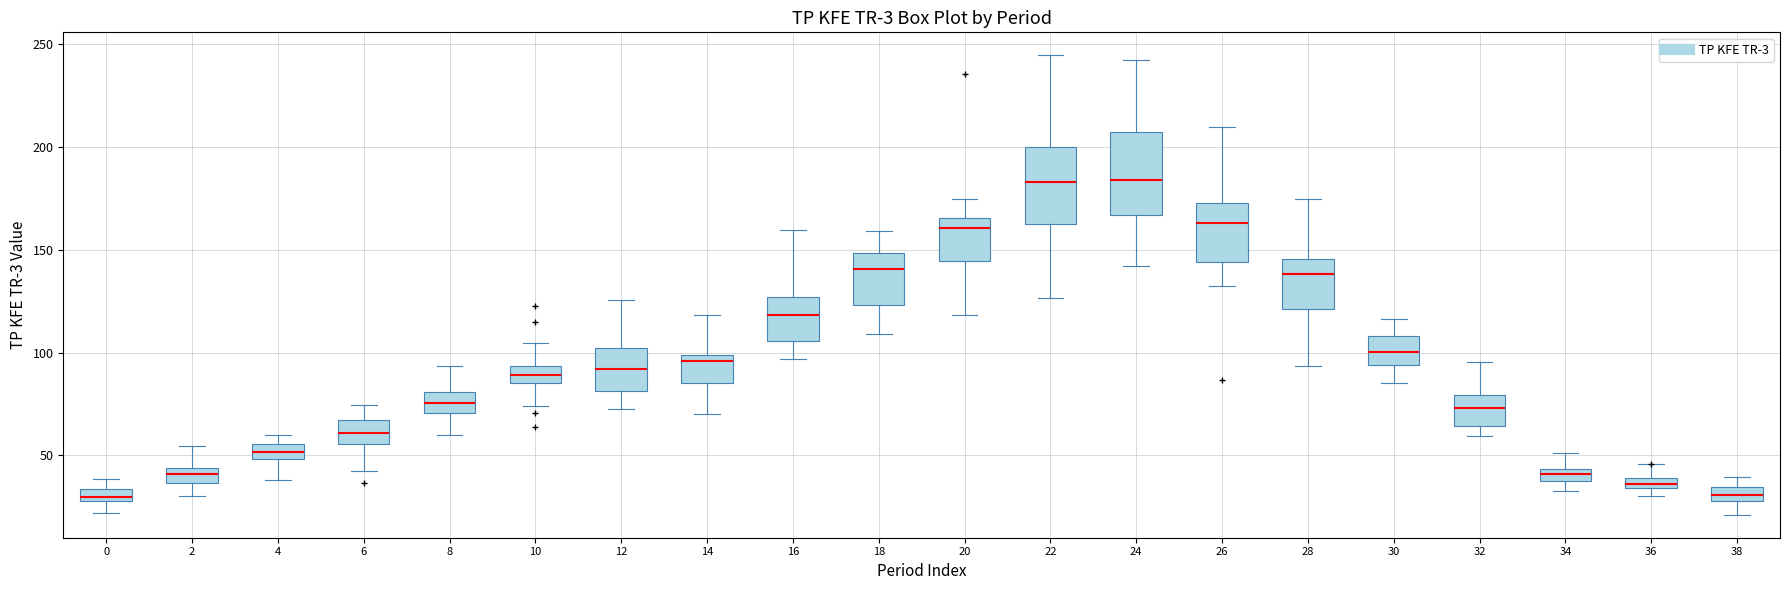

Where does the lower whisker of the box at x = 38 end on the y-axis? The values are not printed on the chart, so give them approximately, as read against the axis.

20